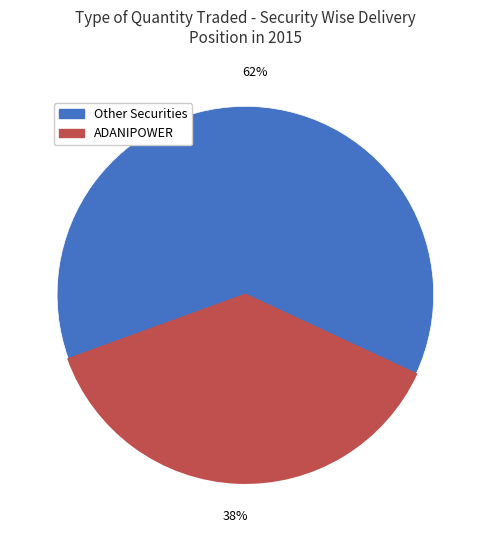

To the nearest percent, what is the average slice percentage?

50%